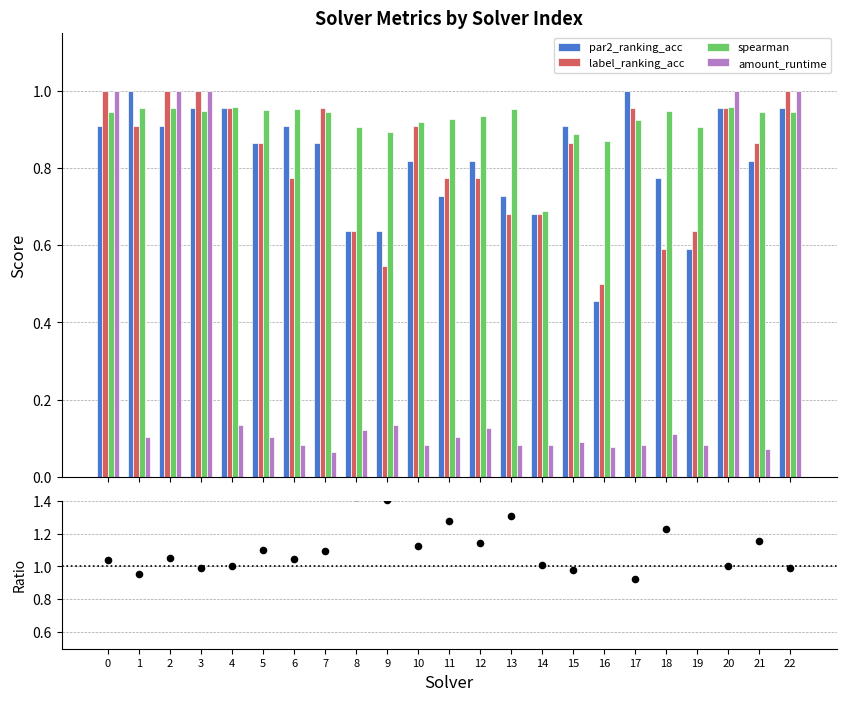

Which series contains the highest Y value?

spearman/par2